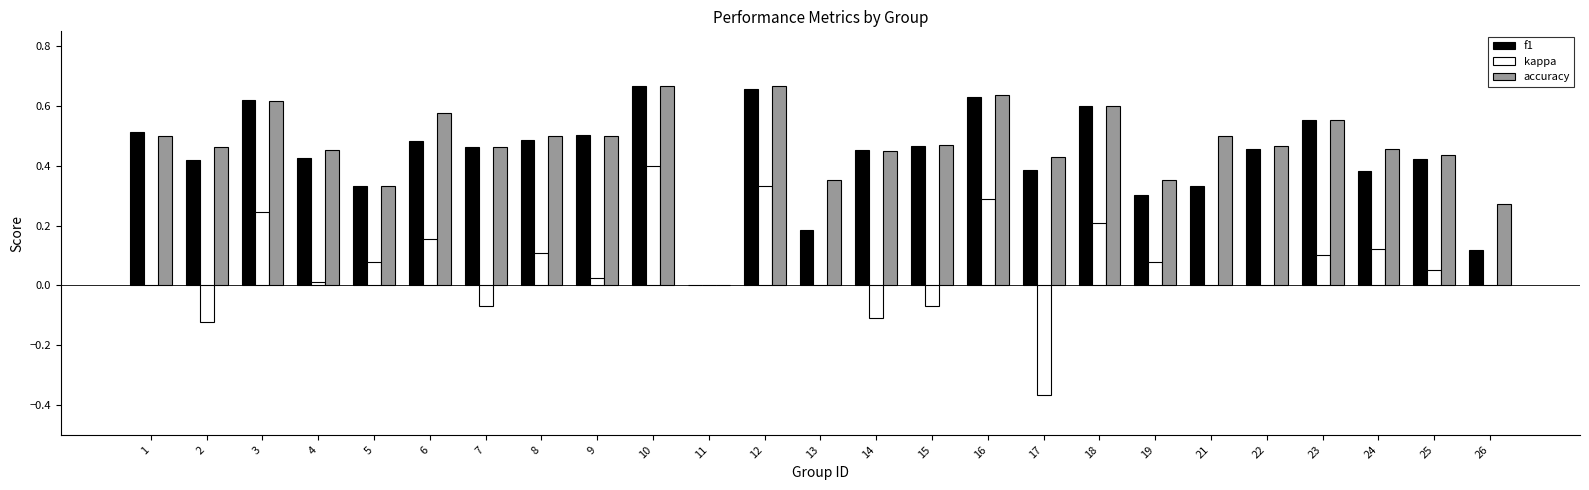

What is the sum of all accuracy values?

11.7